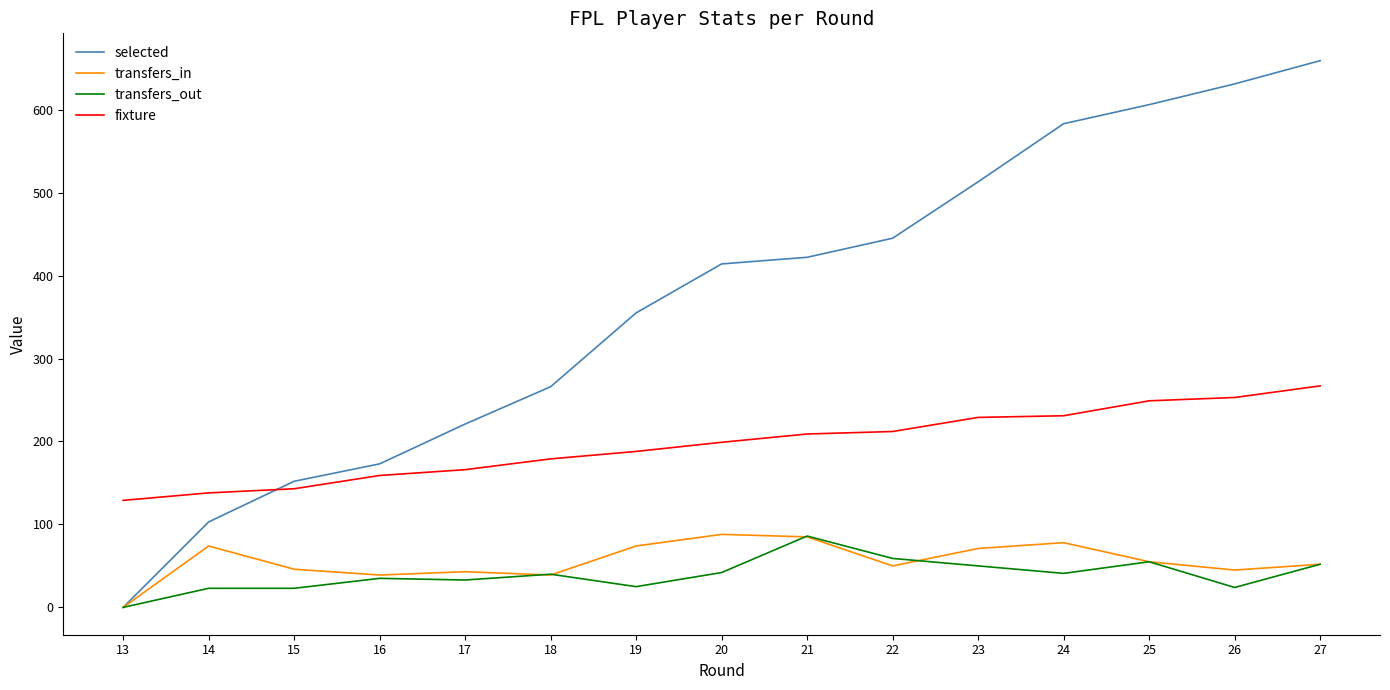

What is the highest value of the fixture series?

267